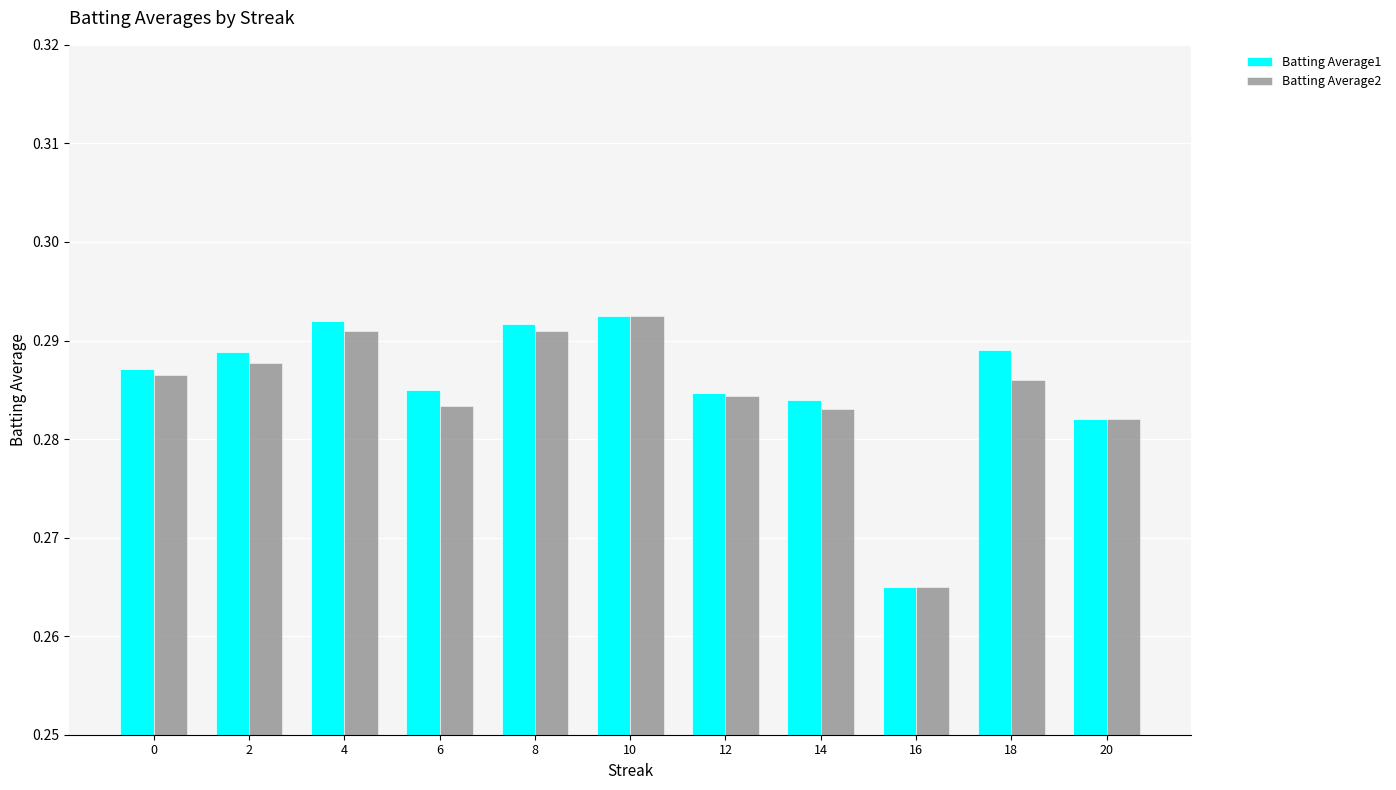

At which category is the sum across all series the highest?

10